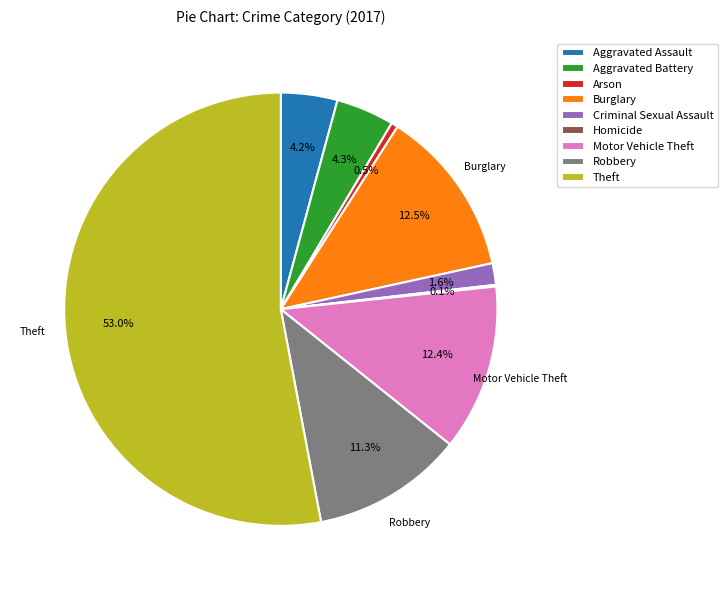

Does Aggravated Assault represent more than half of the total?

No